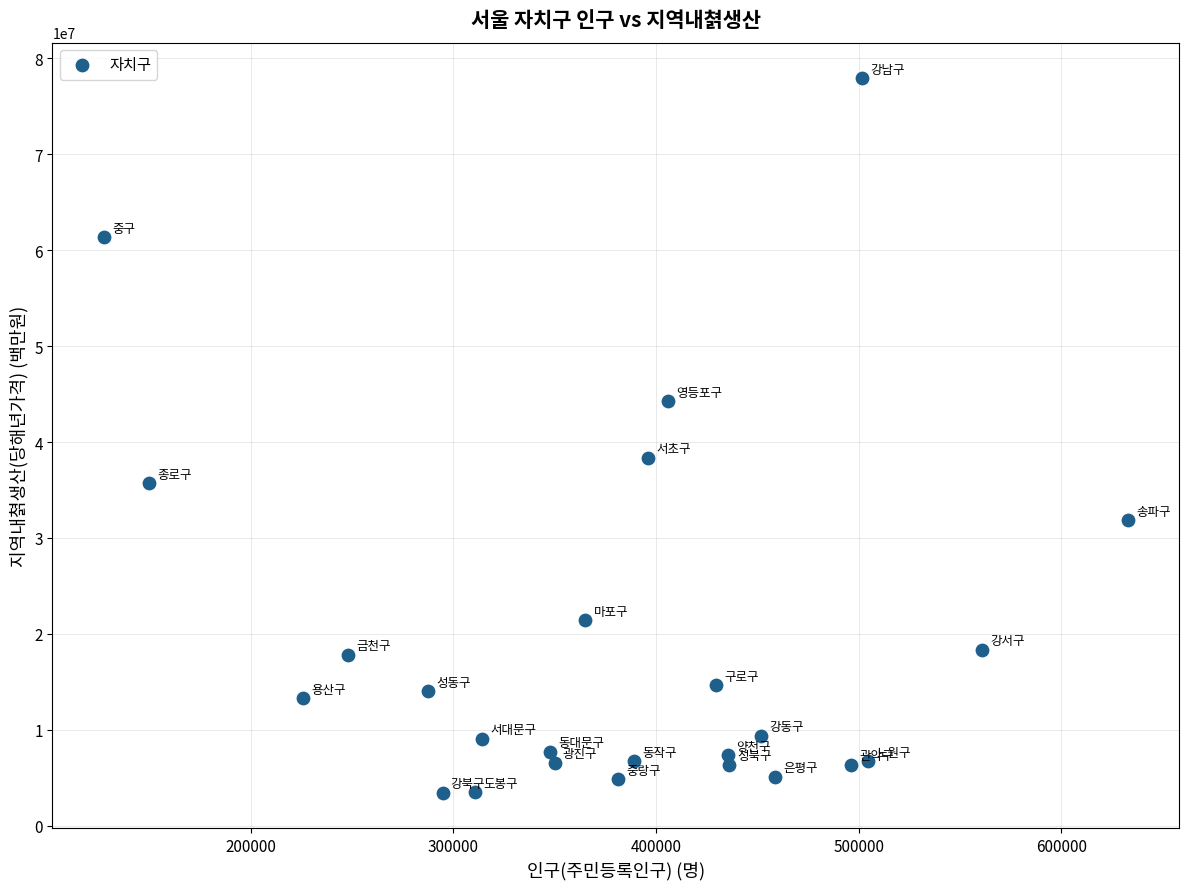

What Y value in the scatter plot is closest to 40693490?

38335706